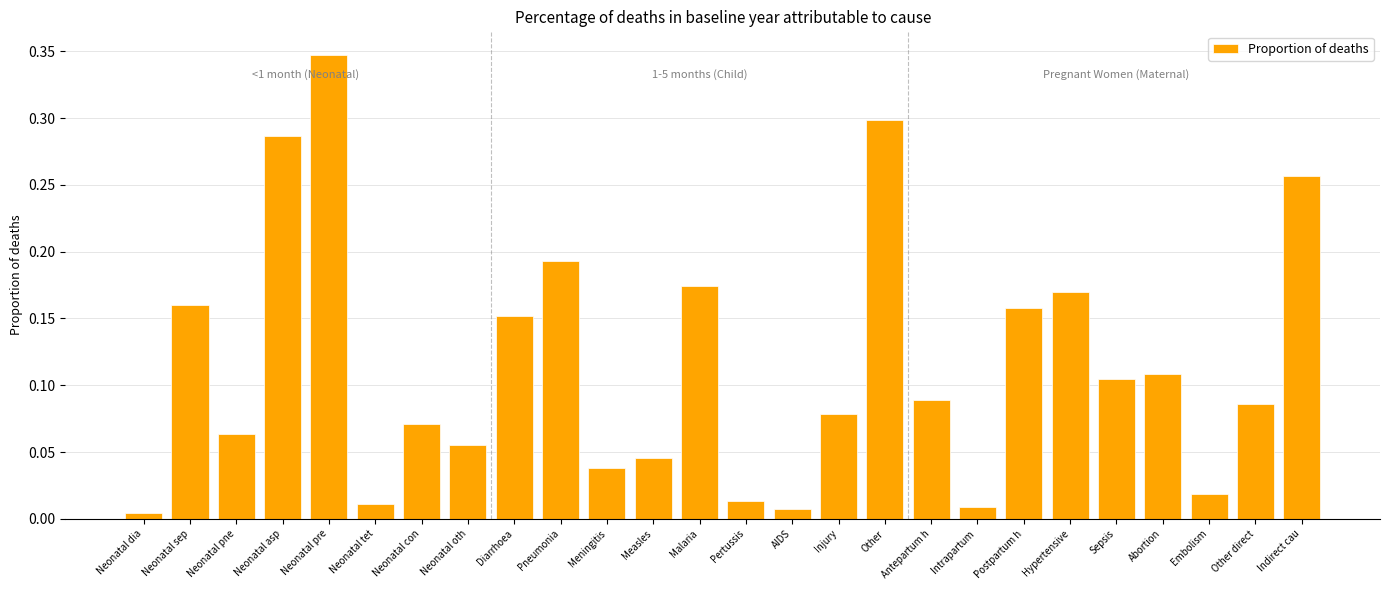

What is the label of the 5th bar from the right?

Sepsis